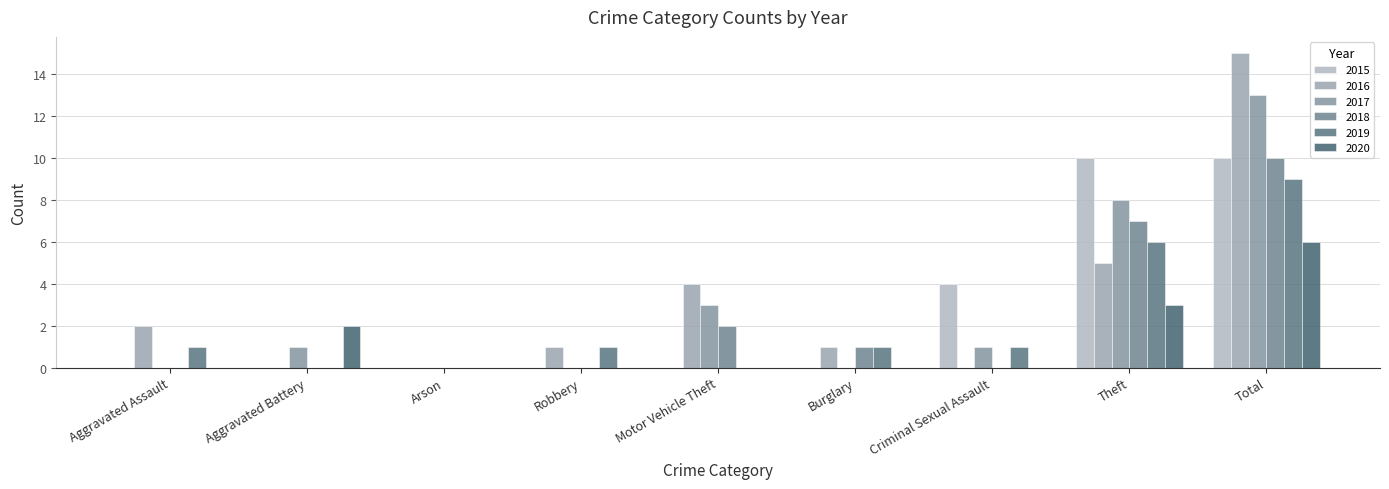

Reading left to right, what are all the values shown in this chart?

2015: Aggravated Assault=0	Aggravated Battery=0	Arson=0	Robbery=0	Motor Vehicle Theft=0	Burglary=0	Criminal Sexual Assault=4	Theft=10	Total=10
2016: Aggravated Assault=2	Aggravated Battery=0	Arson=0	Robbery=1	Motor Vehicle Theft=4	Burglary=1	Criminal Sexual Assault=0	Theft=5	Total=15
2017: Aggravated Assault=0	Aggravated Battery=1	Arson=0	Robbery=0	Motor Vehicle Theft=3	Burglary=0	Criminal Sexual Assault=1	Theft=8	Total=13
2018: Aggravated Assault=0	Aggravated Battery=0	Arson=0	Robbery=0	Motor Vehicle Theft=2	Burglary=1	Criminal Sexual Assault=0	Theft=7	Total=10
2019: Aggravated Assault=1	Aggravated Battery=0	Arson=0	Robbery=1	Motor Vehicle Theft=0	Burglary=1	Criminal Sexual Assault=1	Theft=6	Total=9
2020: Aggravated Assault=0	Aggravated Battery=2	Arson=0	Robbery=0	Motor Vehicle Theft=0	Burglary=0	Criminal Sexual Assault=0	Theft=3	Total=6